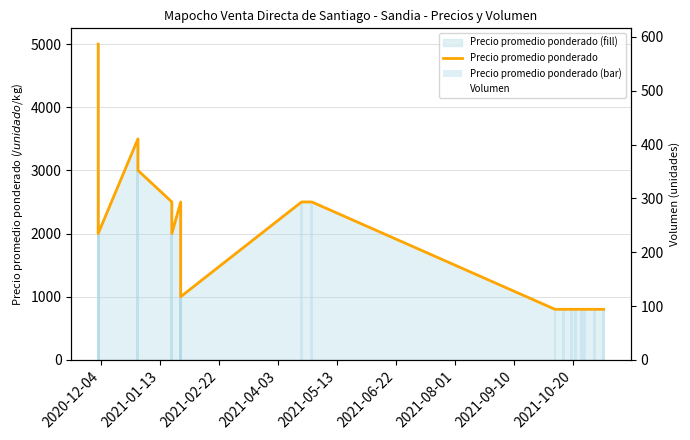

What is the difference between the maximum and minimum values in the Volumen series?

480